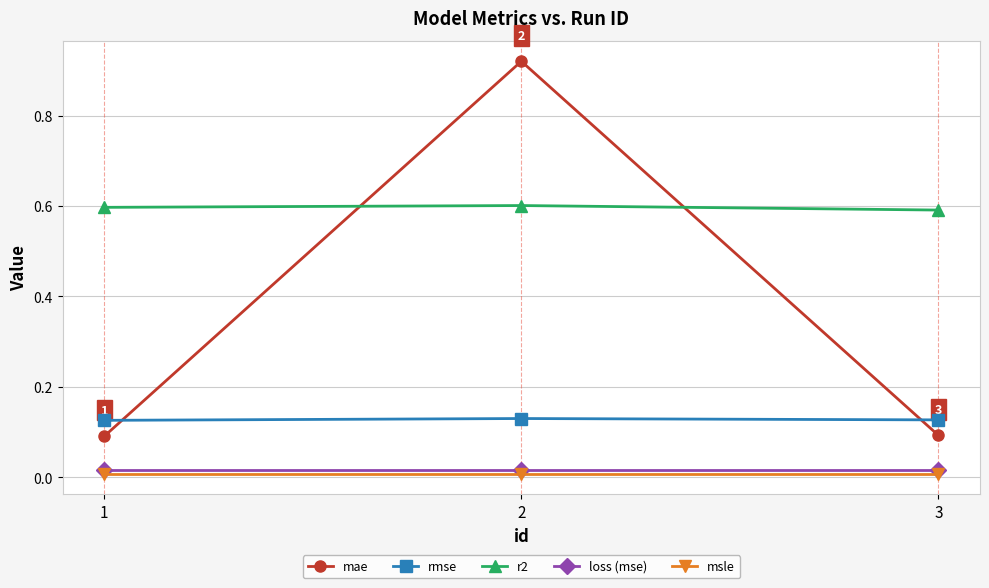

What is the minimum value for r2?

0.6